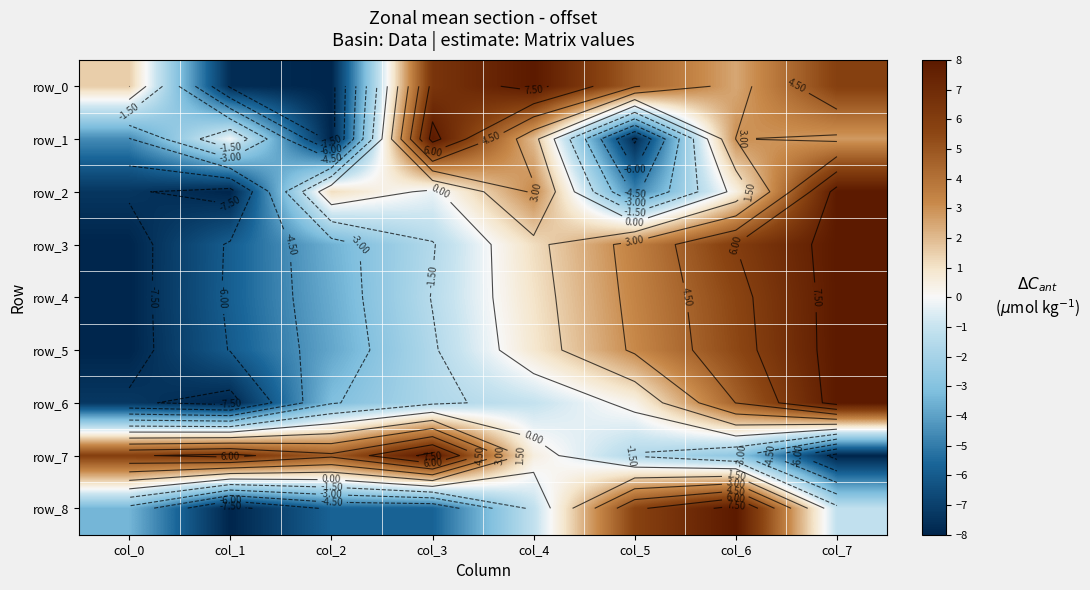

Reading left to right, list all the values displayed in this chart.

row_0: 1.5	-7.7	-8.0	6.5	8.0	4.6	2.5	5.8
row_1: -4.6	-0.1	-8.0	8.0	2.0	-7.7	3.0	2.8
row_2: -7.4	-8.0	1.1	-0.3	3.2	-4.8	0.5	8.0
row_3: -8.0	-5.9	-3.5	-1.6	1.1	3.5	6.0	8.0
row_4: -8.0	-5.8	-3.7	-1.5	1.0	3.4	5.6	8.0
row_5: -8.0	-5.9	-3.8	-1.6	0.8	3.2	5.5	8.0
row_6: -7.3	-8.0	-3.1	-1.7	-1.0	0.3	4.5	8.0
row_7: 5.9	6.4	4.8	8.0	0.5	-1.6	-2.7	-8.0
row_8: -3.4	-8.0	-5.7	-5.7	-1.1	5.7	8.0	-1.1